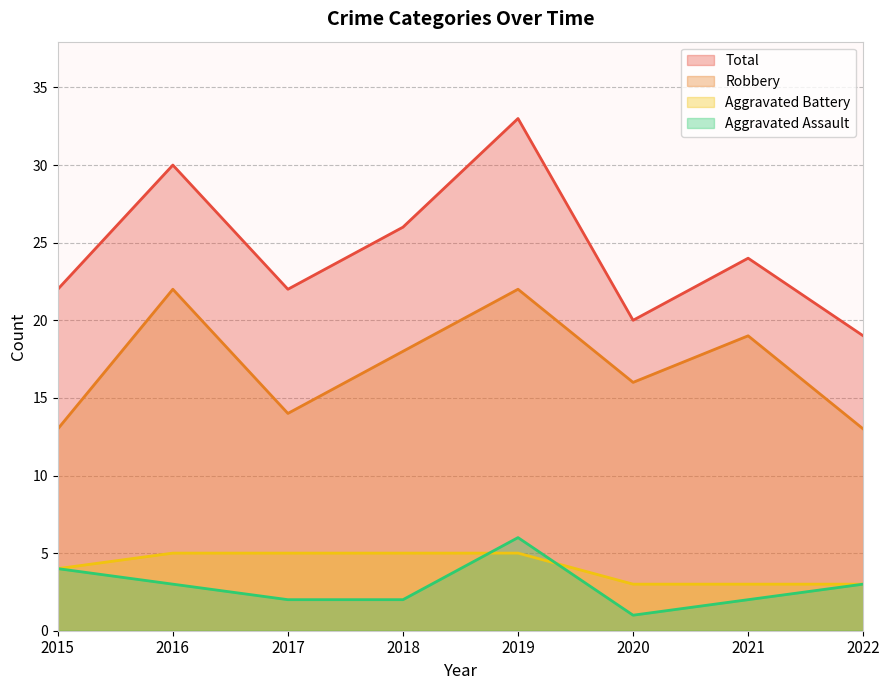

Where is Aggravated Battery nearest to the value 4?

2015